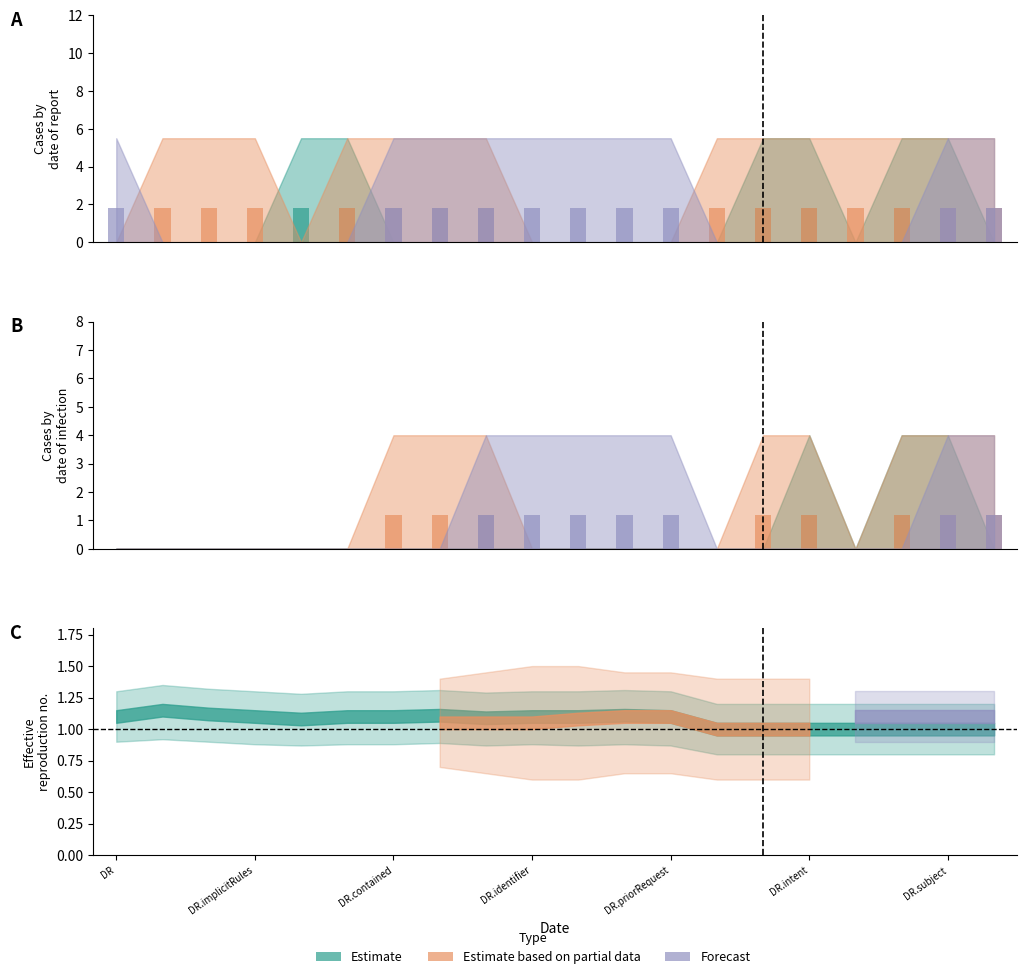

Which series changed the most between DeviceRequest.language and DeviceRequest.intent?

Estimate based on partial data